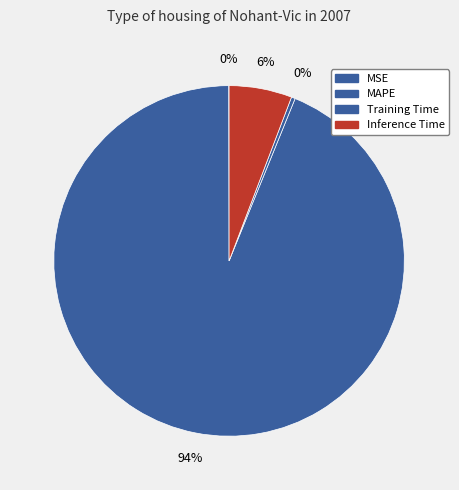

Is it true that Inference Time is 1% of the pie?

False